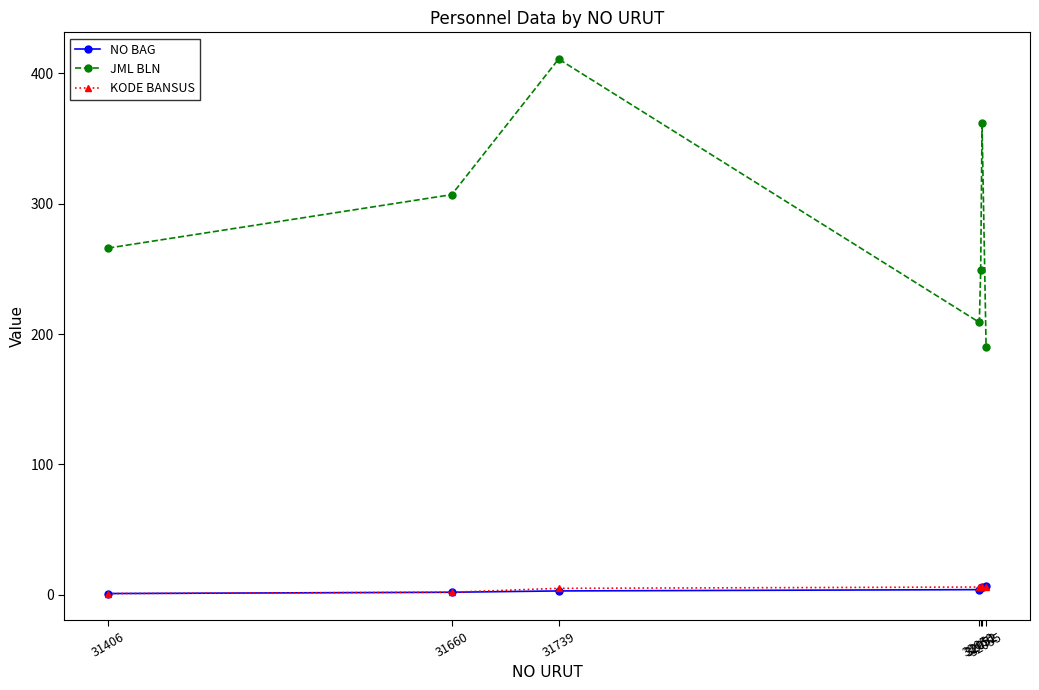

What is the difference between the KODE BANSUS values at 31739 and 32052?

1